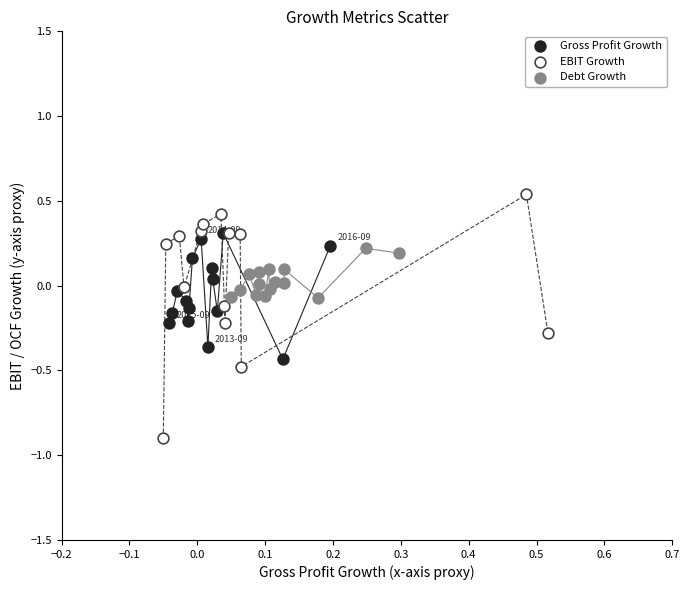

Which series contains the highest Y value?

EBIT Growth